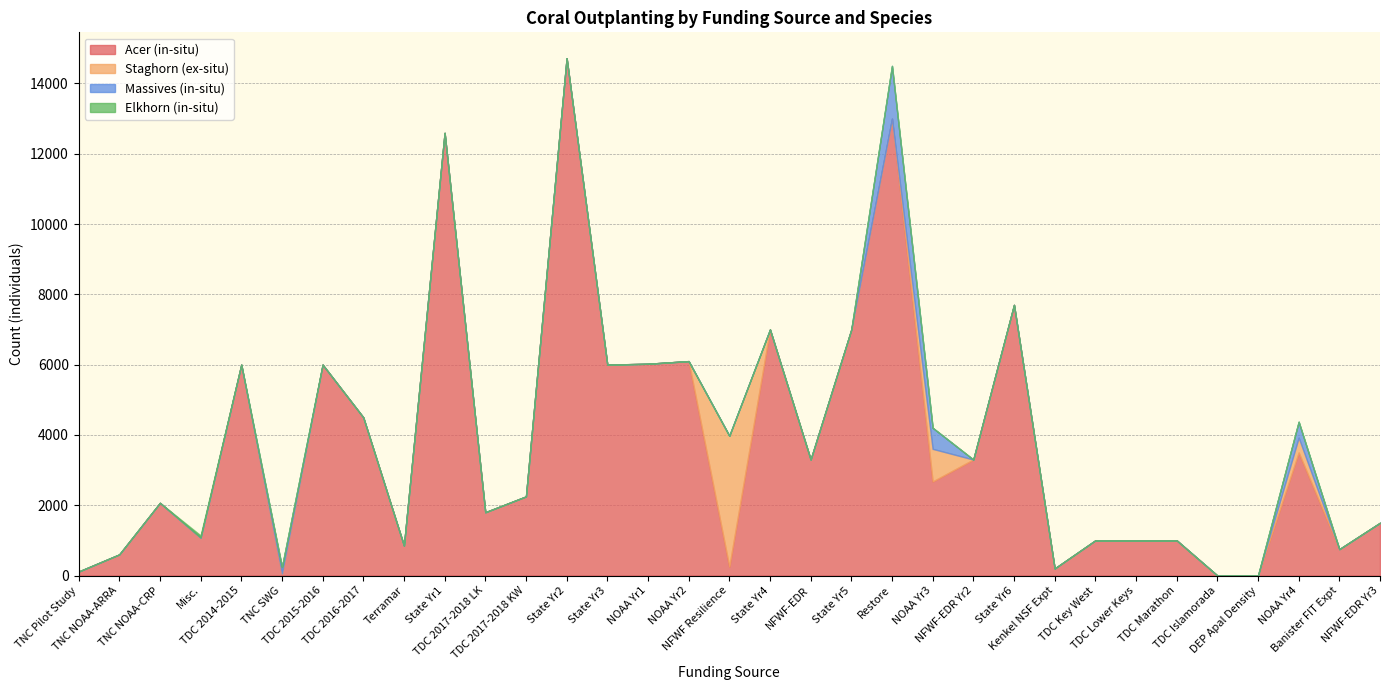

What are all the series names shown in the legend?

Acer (in-situ), Staghorn (ex-situ), Massives (in-situ), Elkhorn (in-situ)